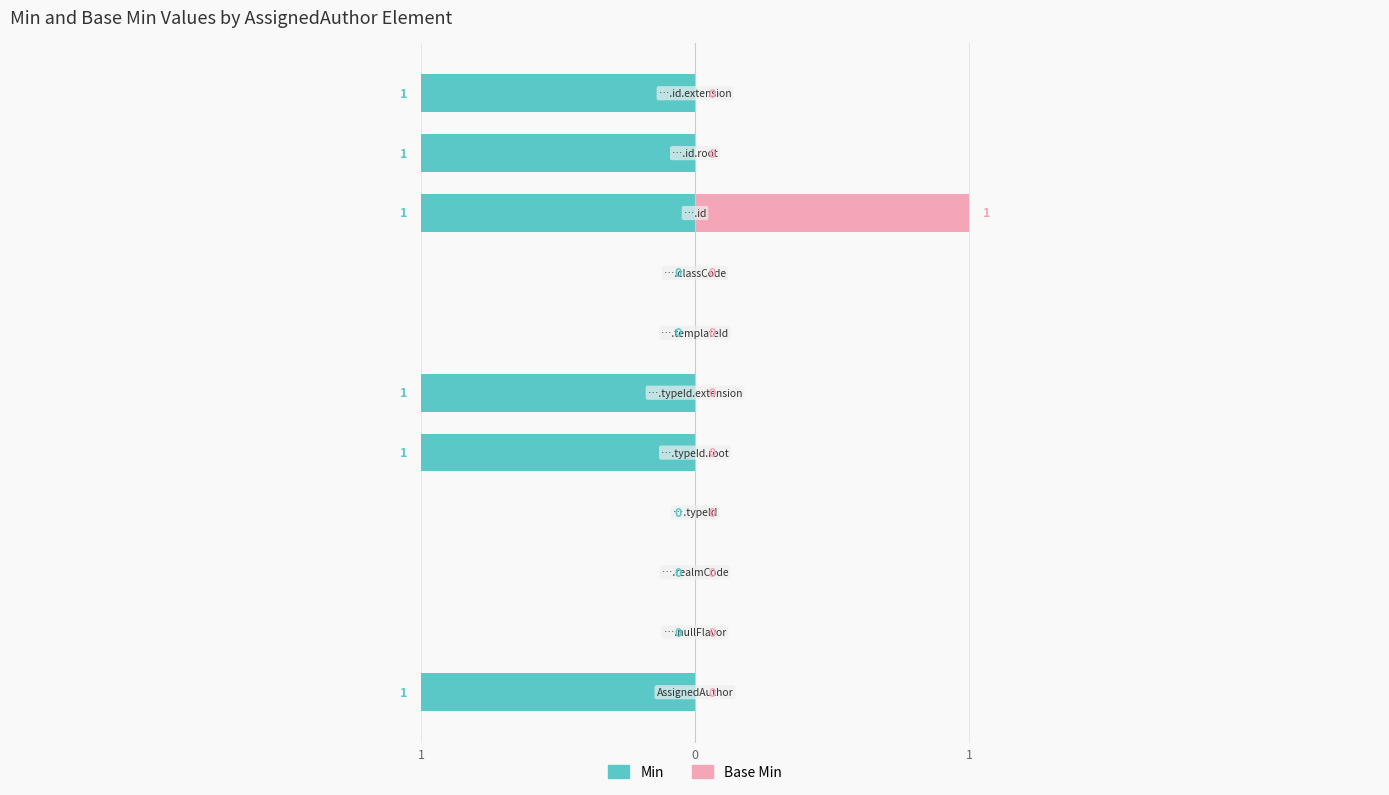

What is the maximum value shown in the chart?

1